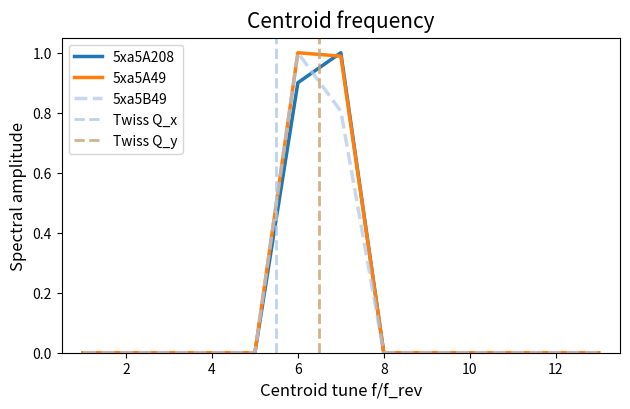

The value of 5xa5A49 at 10 is -0.4. True or false?

False